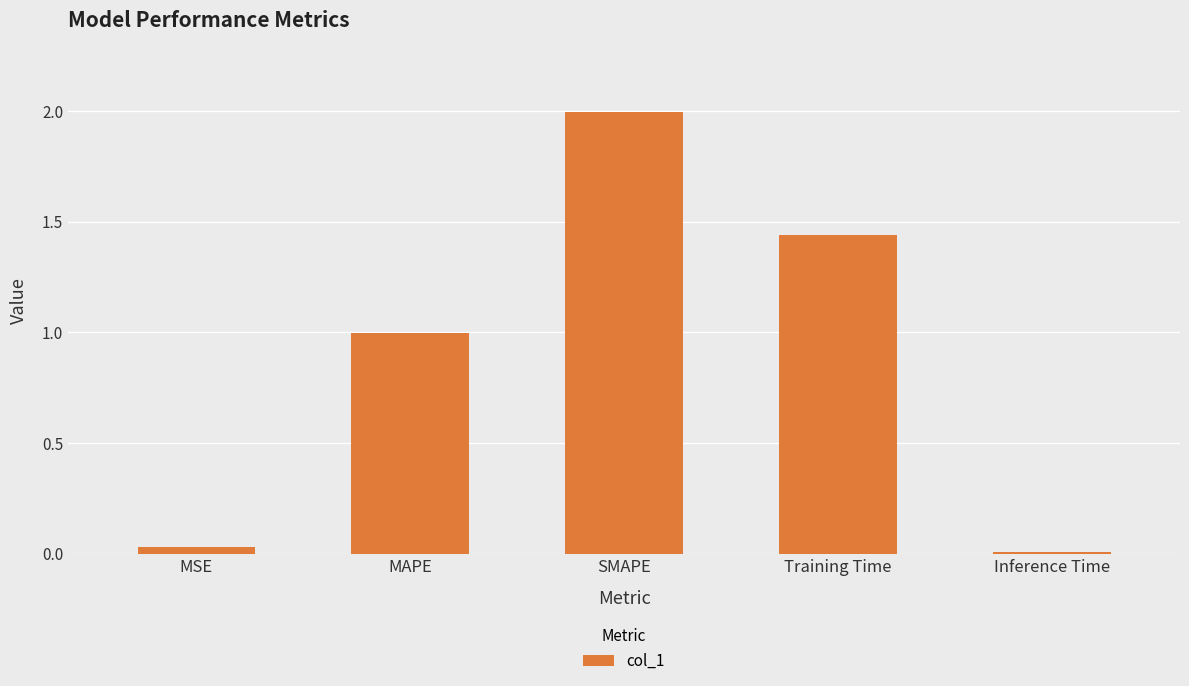

At which category does the chart reach its peak across all series?

SMAPE